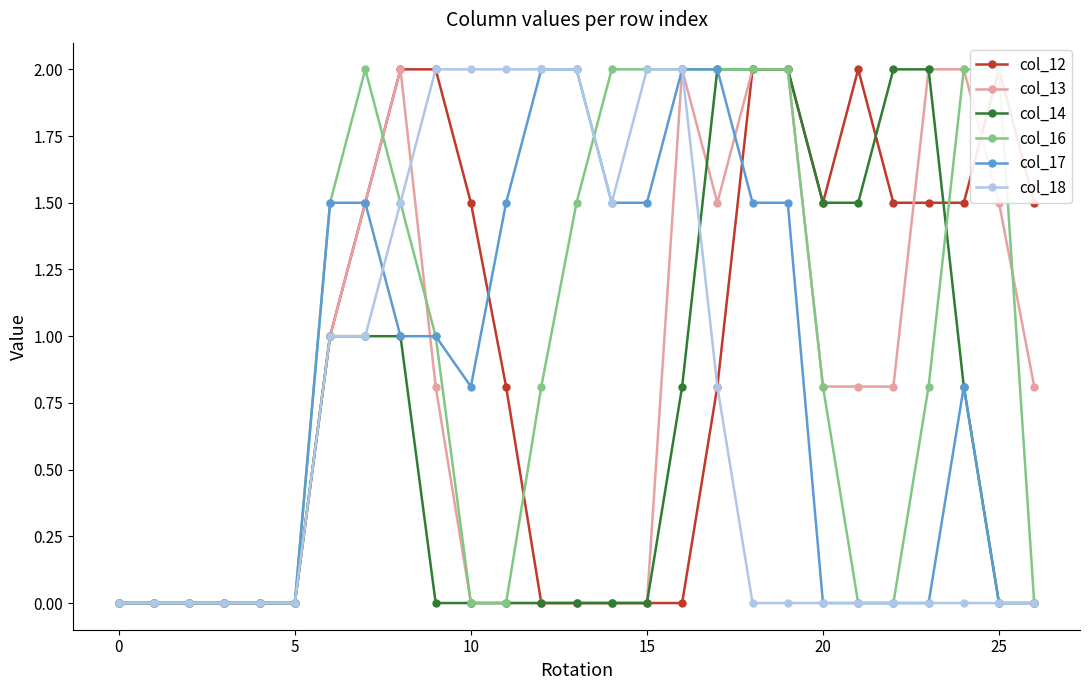

What is the highest value of the col_14 series?

2.0